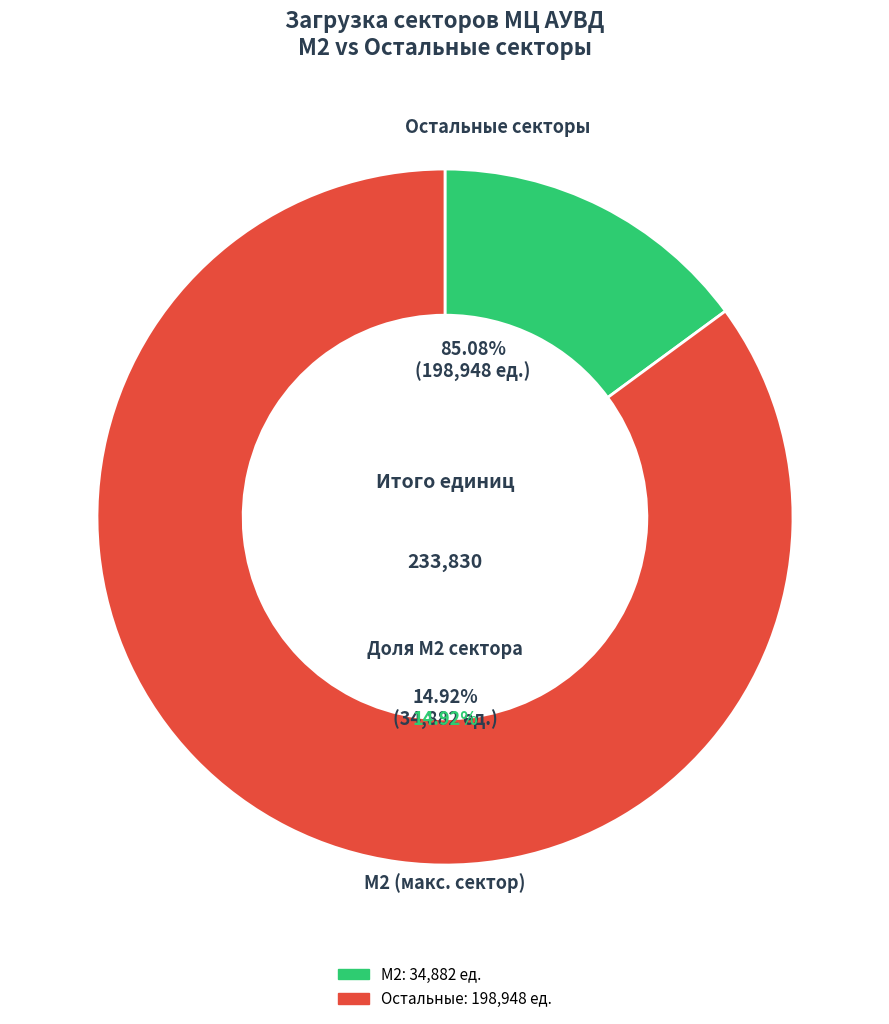

Do 15 and 18 together represent more than half of the pie?

No